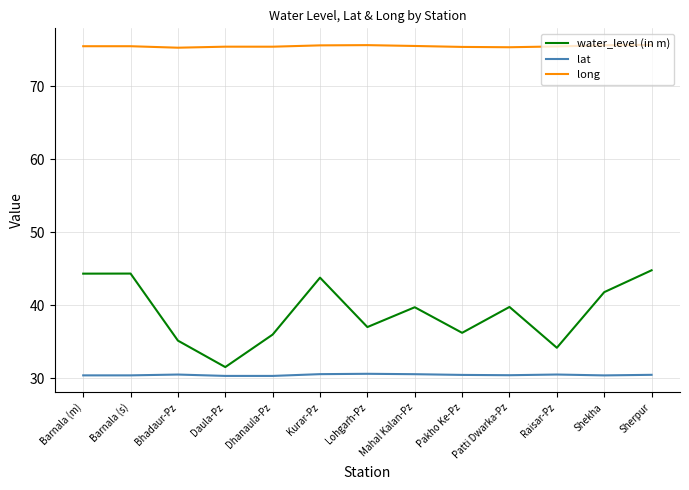

The value of water_level (in m) at Sherpur is 67.1. True or false?

False